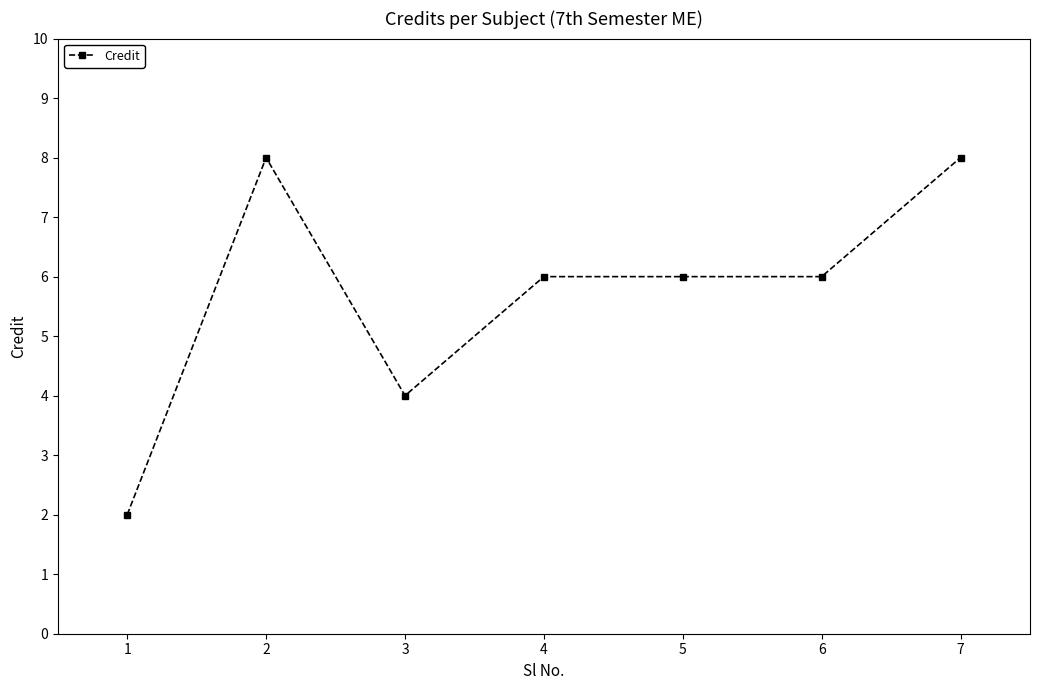

Count the values in the range 4 to 8.

6